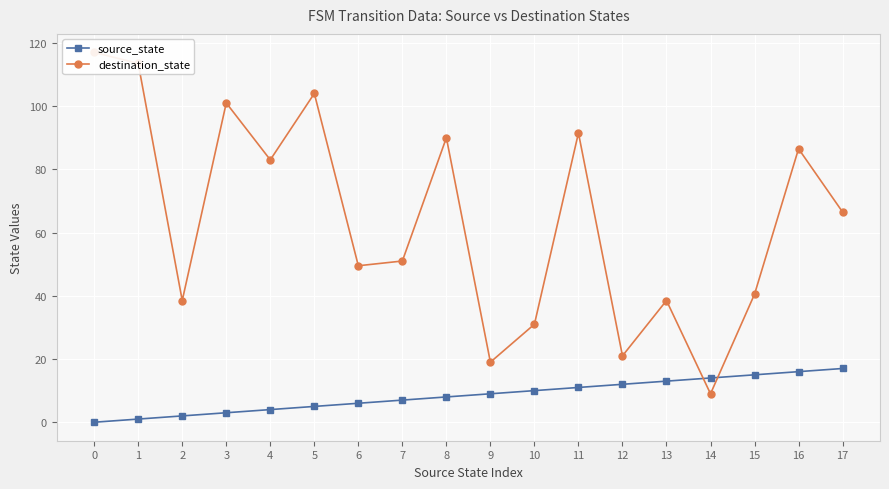

Which series has the widest spread of values?

destination_state